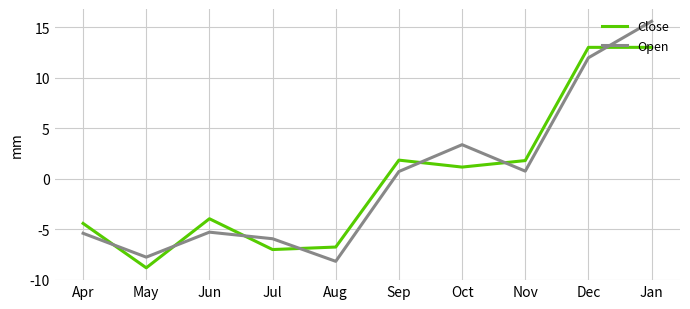

True or false: Close has a value of -6.7 at Aug.

True